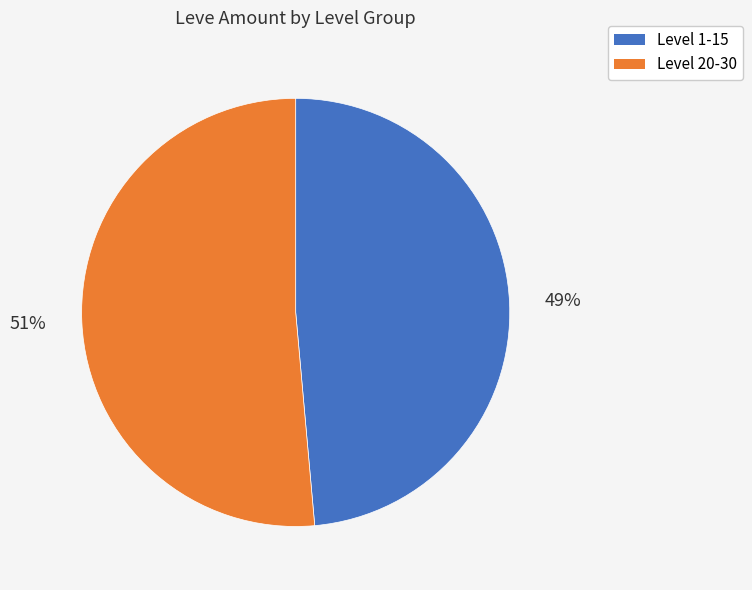

To the nearest percent, what is the average slice percentage?

50%